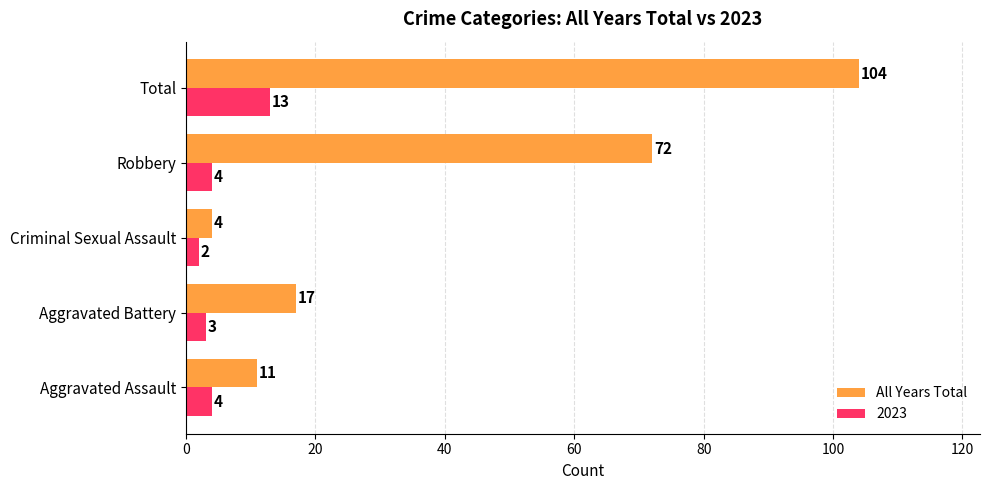

The value of 2023 at Aggravated Battery is 3. True or false?

True